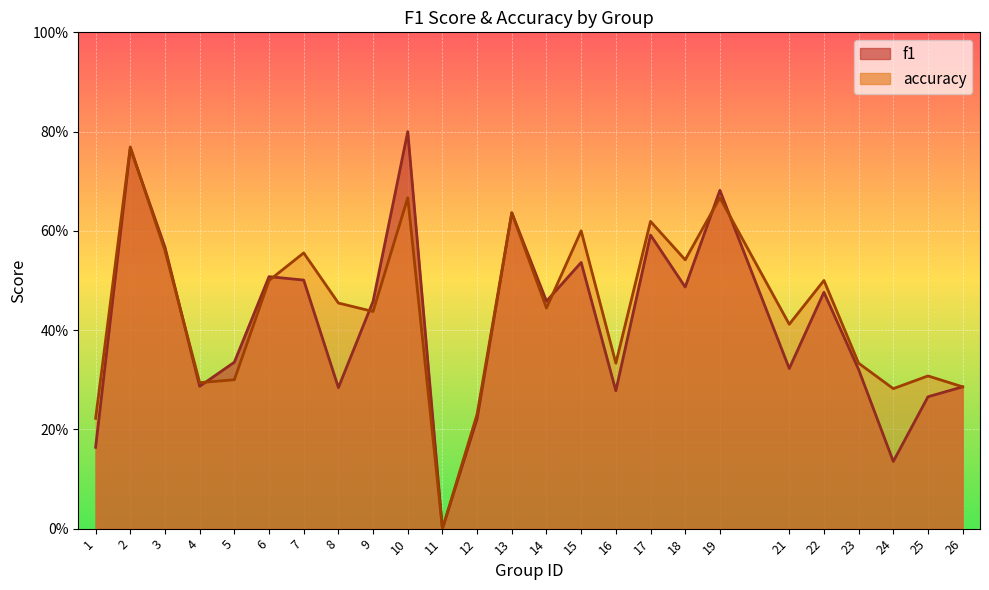

After their last crossing, which series has the higher values: accuracy or f1?

accuracy